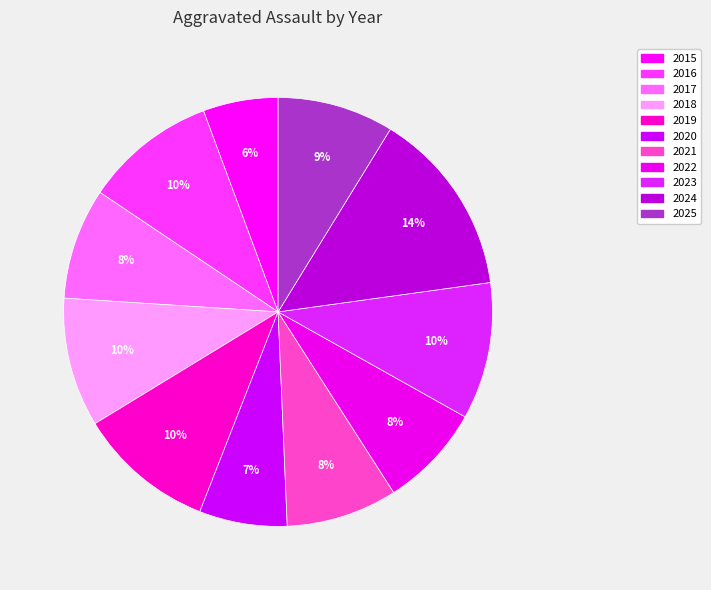

Is it true that 2024 is 14% of the pie?

True